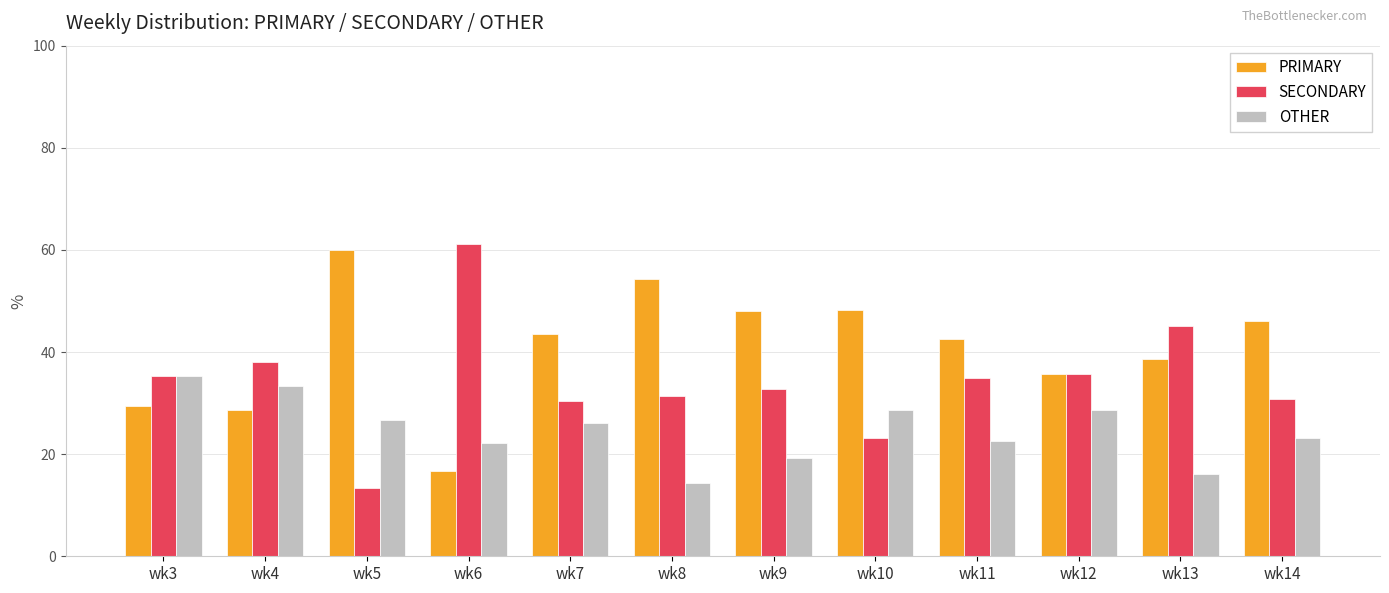

At wk8, list the series in order from largest to smallest.

PRIMARY, SECONDARY, OTHER